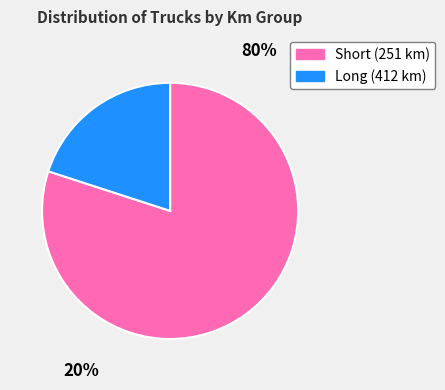

Is there any slice that represents more than half of the pie?

Yes